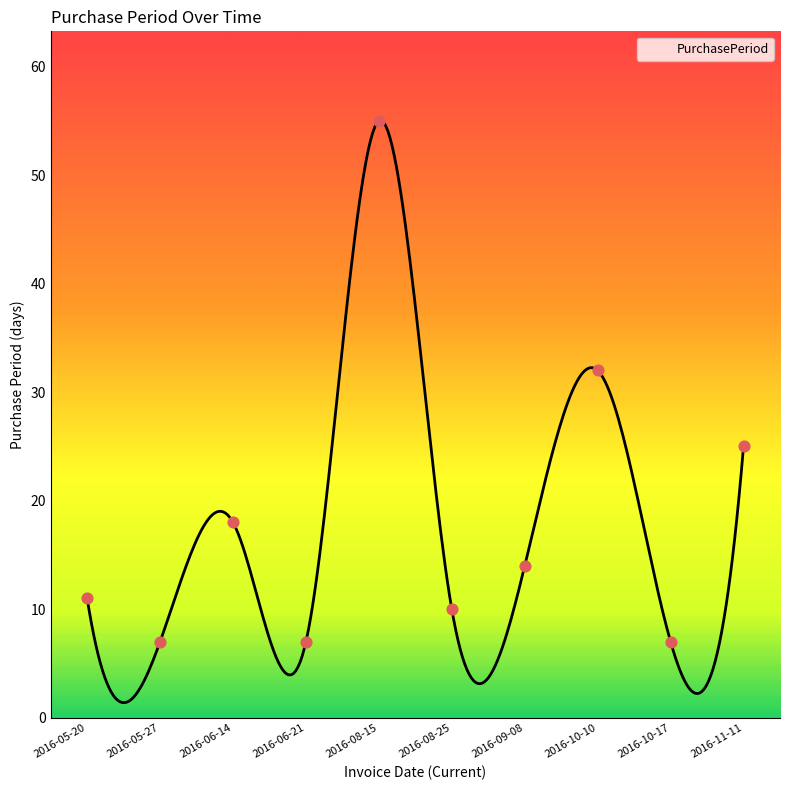

Approximately how many times larger is the value at 2016-10-10 compared to 2016-06-14?

1.8